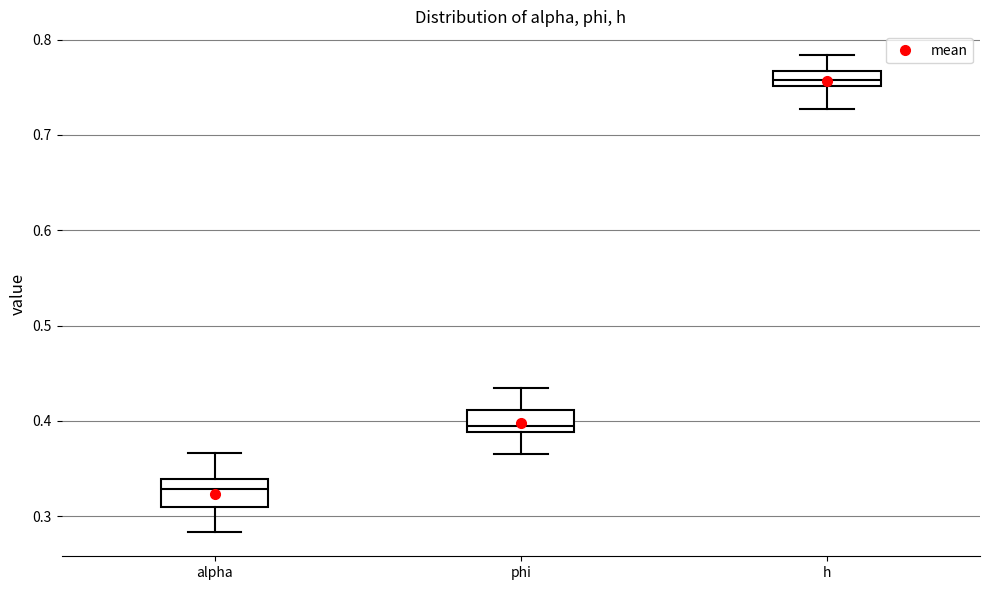

Where is the lower edge of the box for alpha on the y-axis? The values are not printed on the chart, so give them approximately, as read against the axis.

0.31